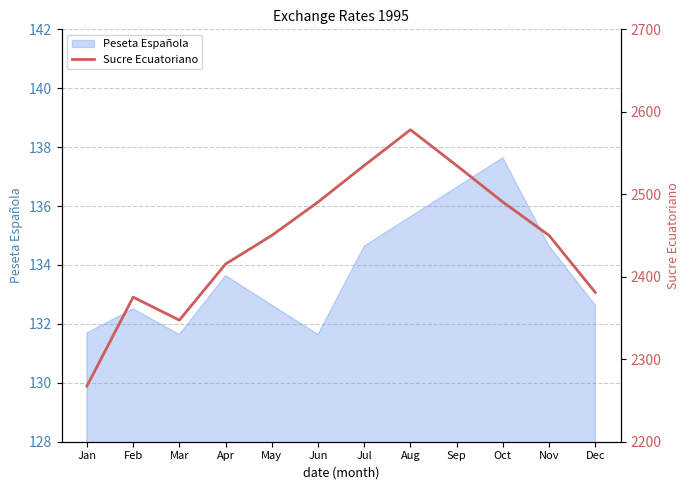

Which category has the highest value across all series?

Aug